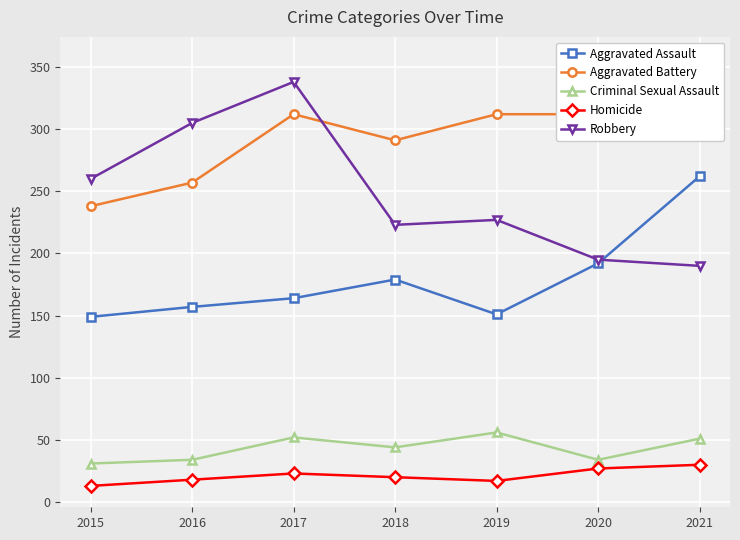

At which label does Aggravated Assault reach its minimum?

2015